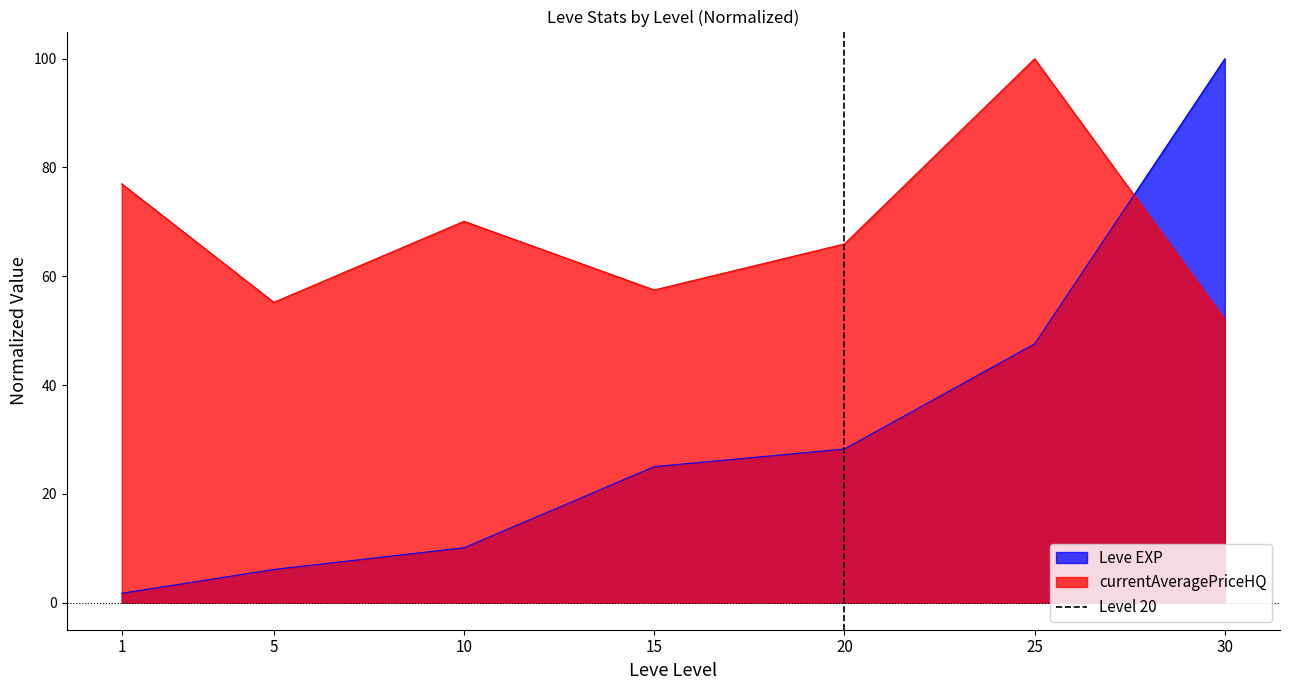

Rank the categories by Leve EXP value from highest to lowest.

30, 25, 20, 15, 10, 5, 1